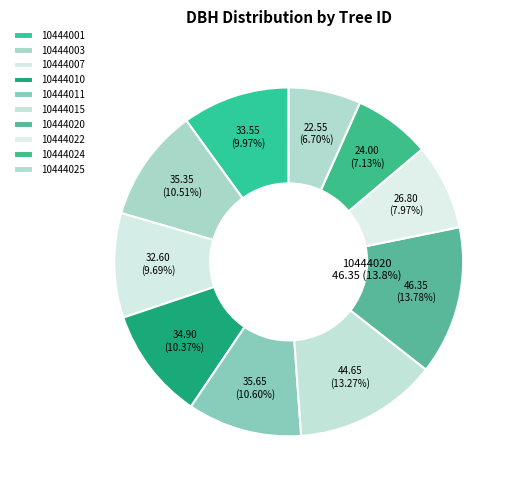

Which slice is the largest?

10444020